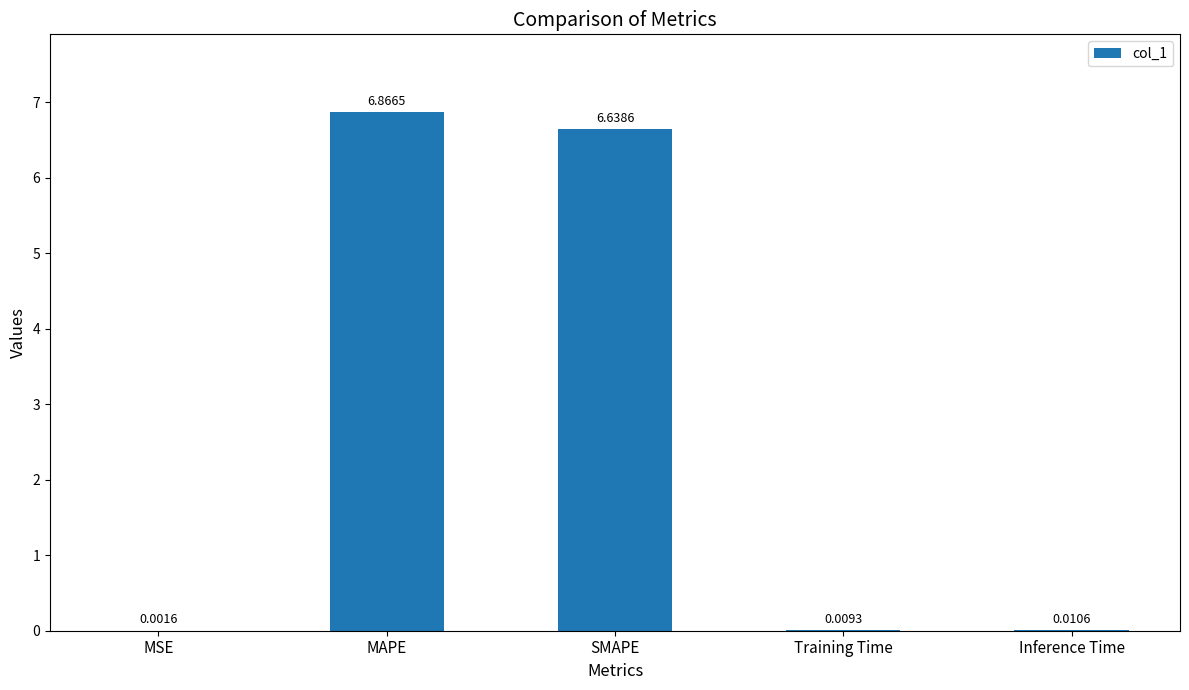

What is the ratio of the value at SMAPE to the value at MAPE?

1.0